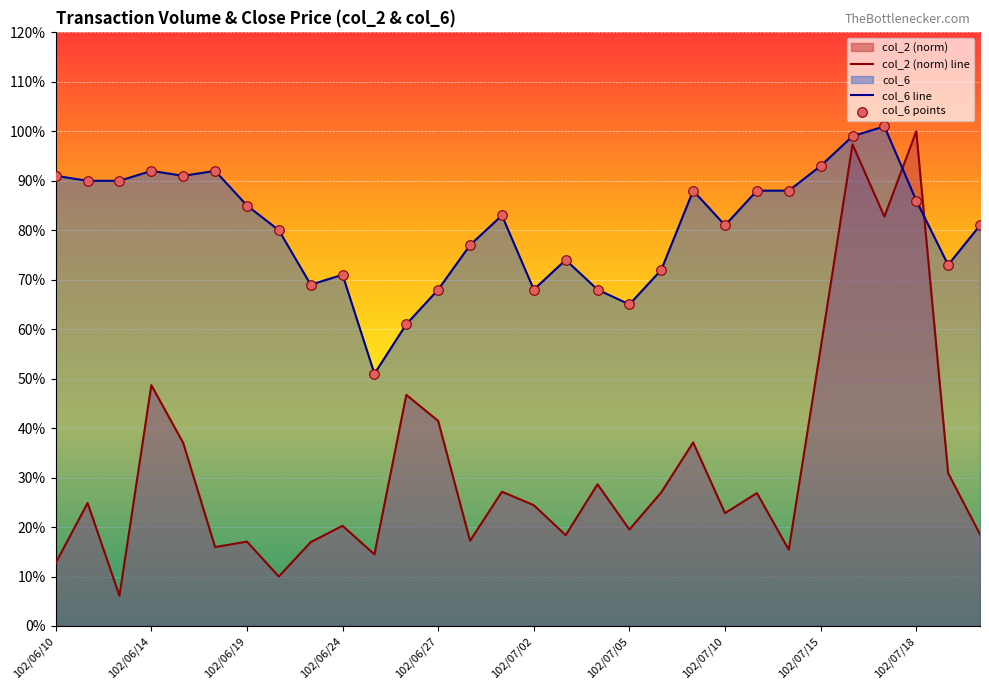

At which category is the sum across all series the highest?

25